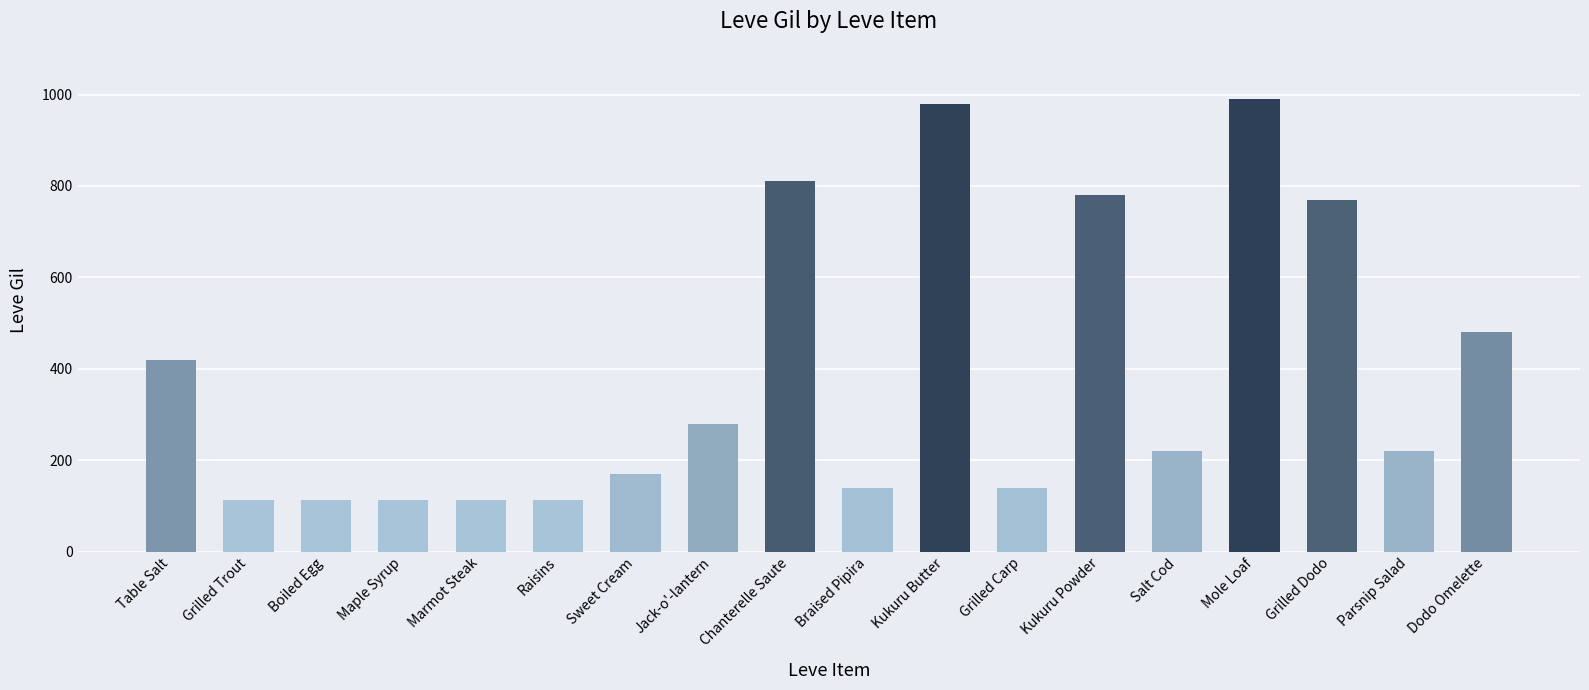

How many distinct data groups are displayed?

1